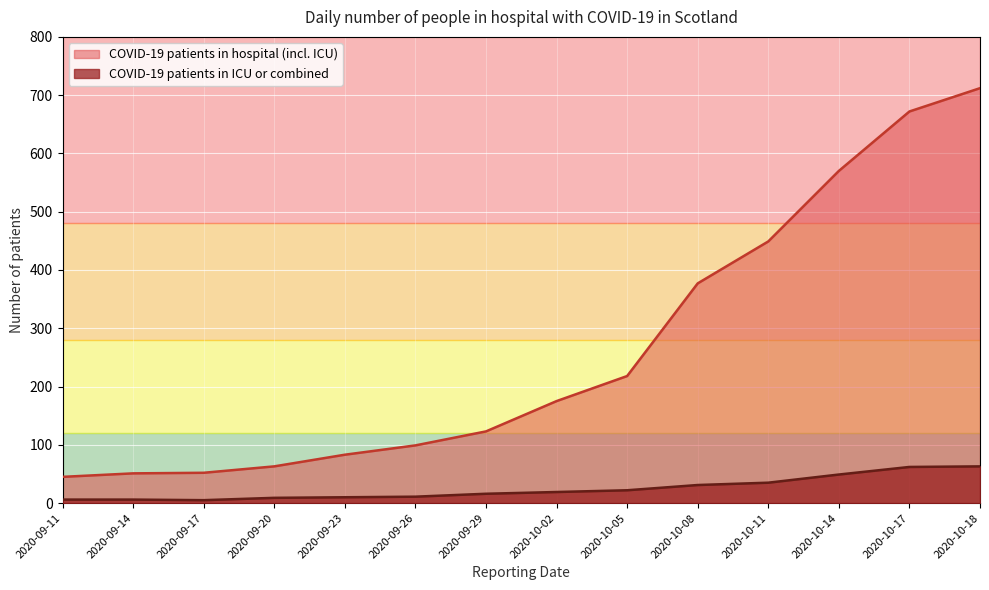

How many series are shown in this chart?

2